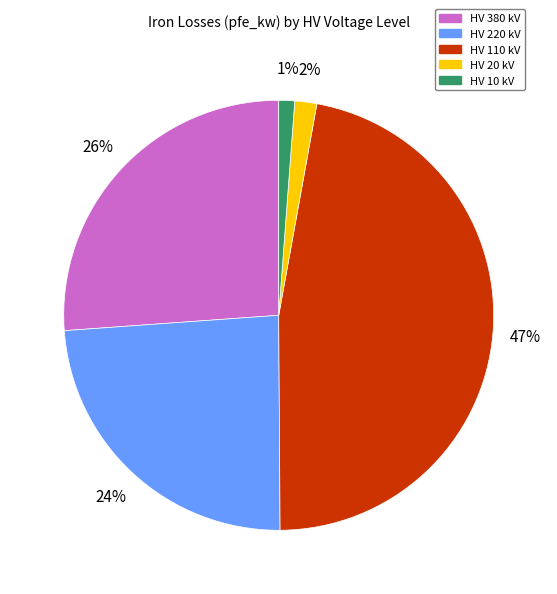

Approximately how many times larger is the value at HV 380 kV compared to HV 110 kV?

0.6